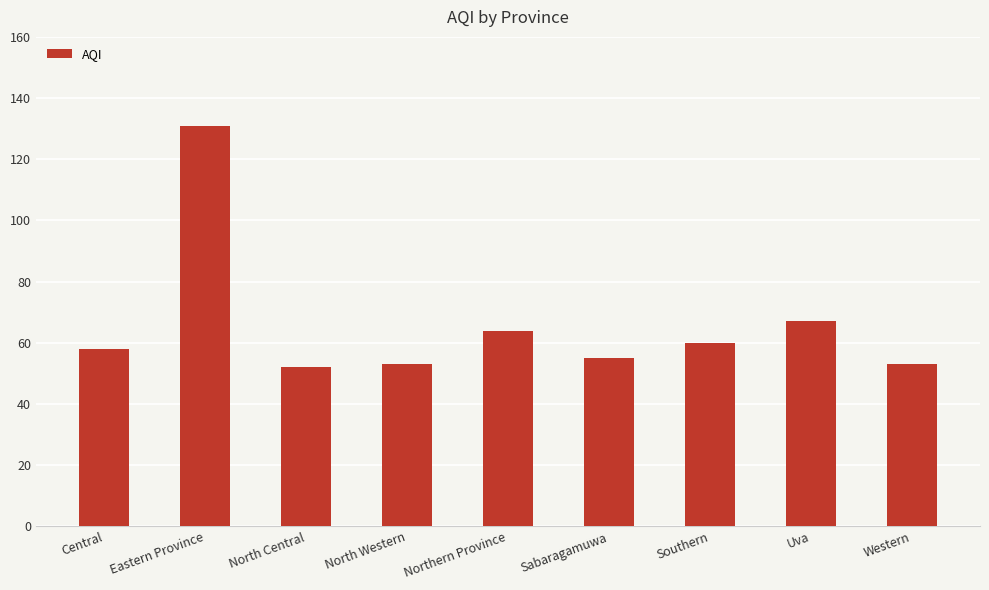

What is the greatest value displayed?

131